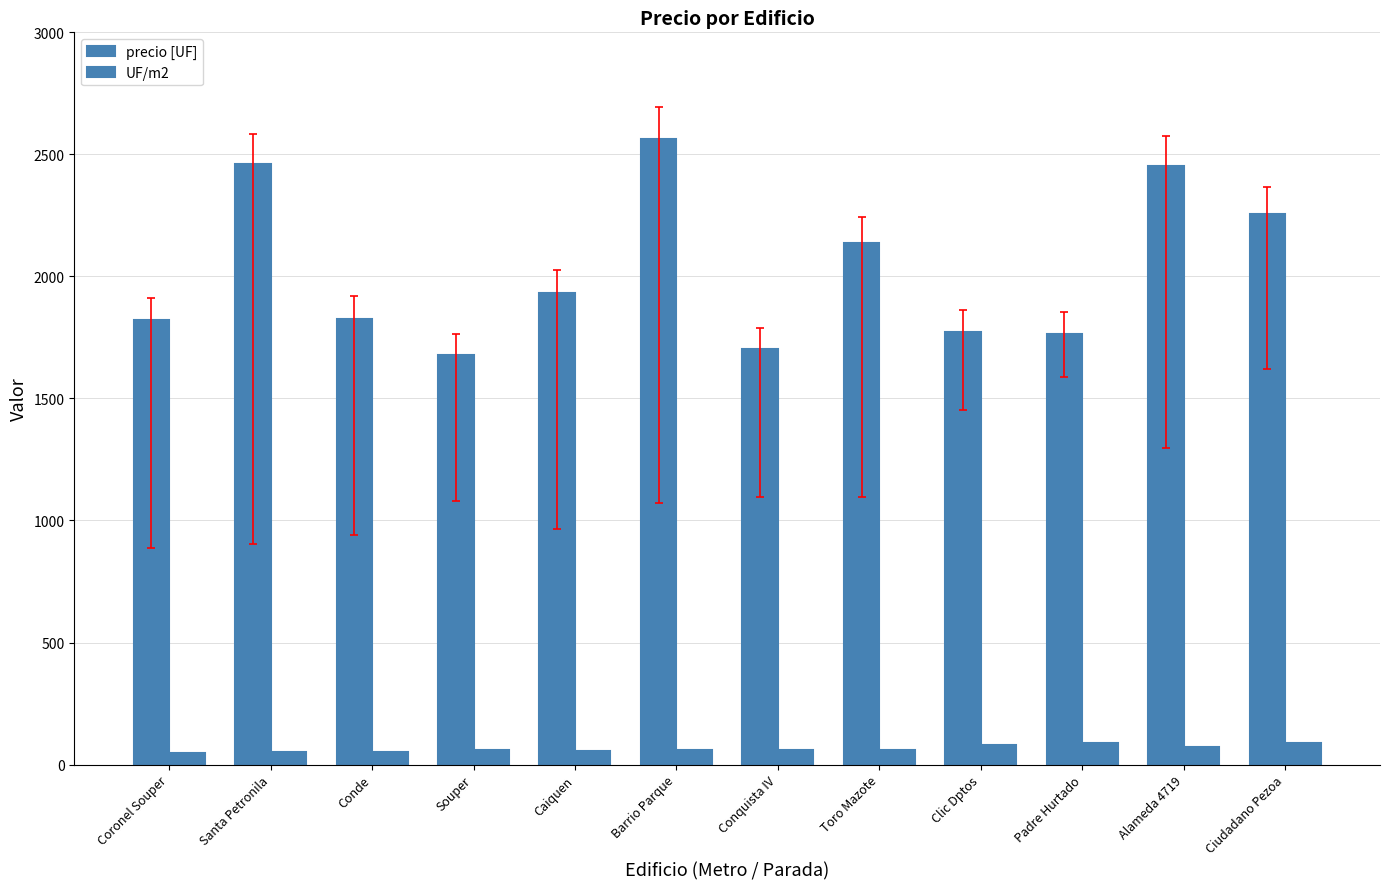

How many bars are there in total?

24